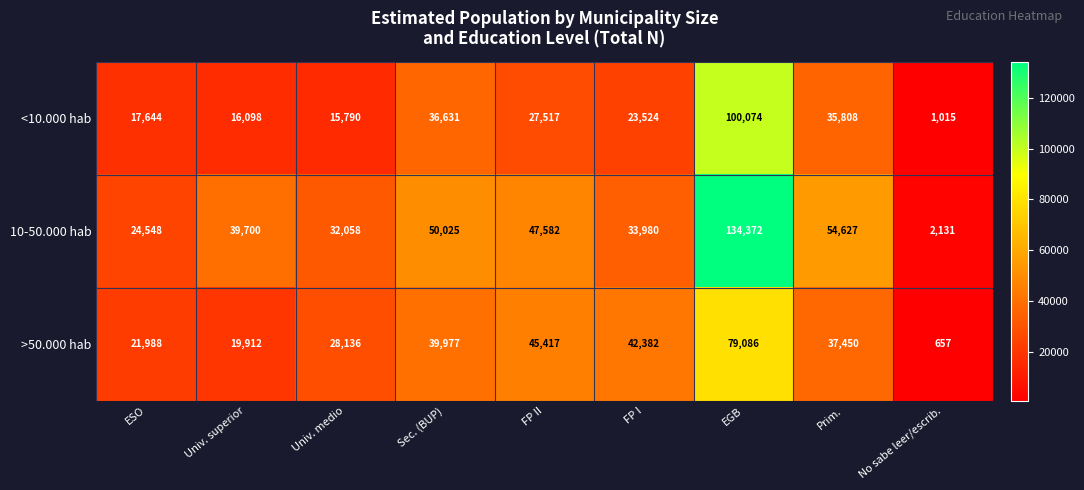

What is the sum of all >50.000 hab values?

315005